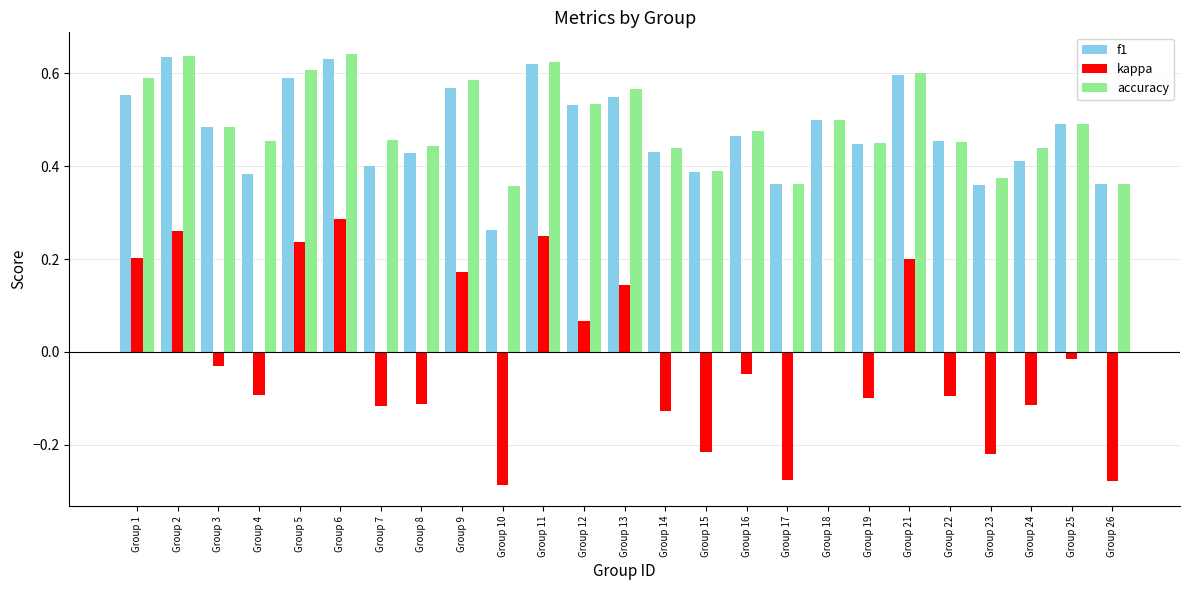

What is the sum of the accuracy values at Group 19 and Group 9?

1.0